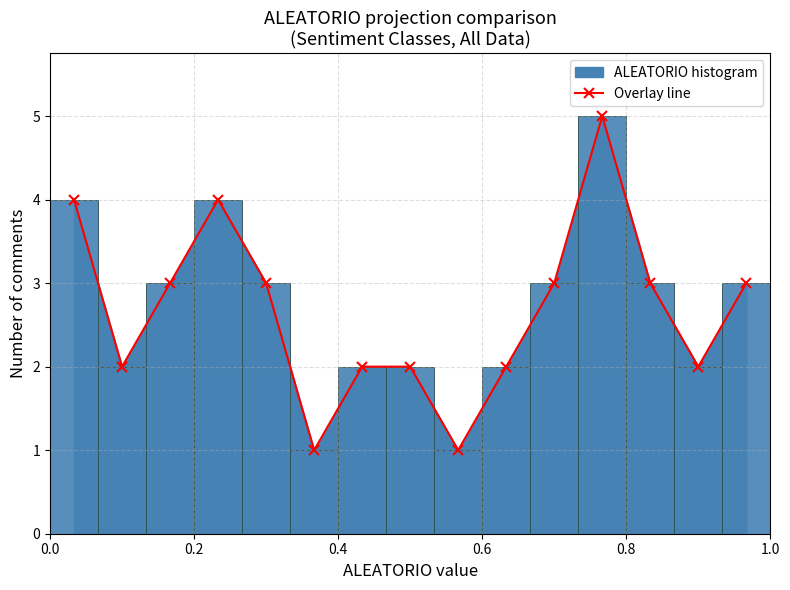

How many interior local valleys does the Overlay line series have?

4